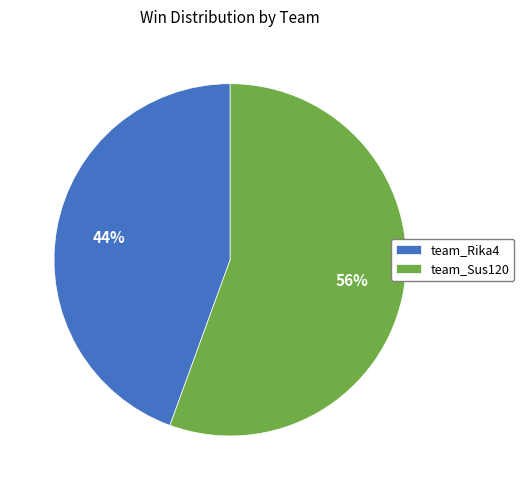

Is the sum of team_Rika4 and team_Sus120 greater than half?

Yes